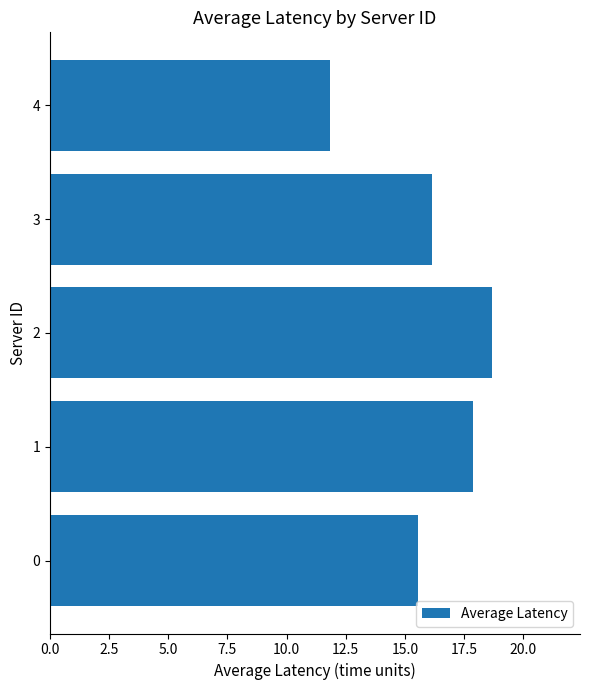

The chart shows a value of 24.4 at 3. True or false?

False